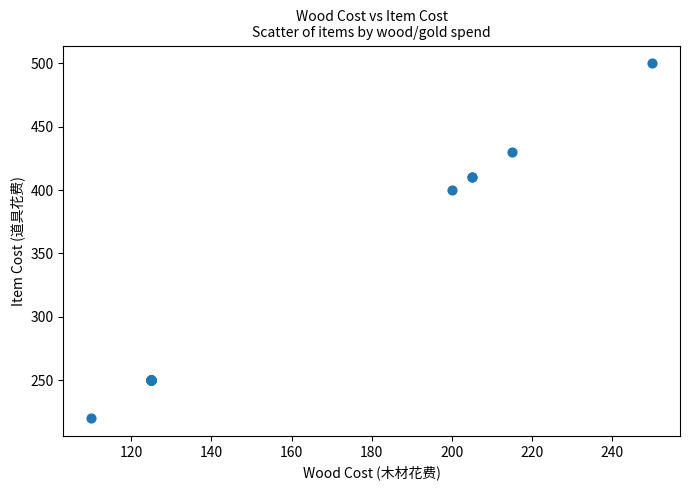

What Y value in the scatter plot is closest to 360?

400